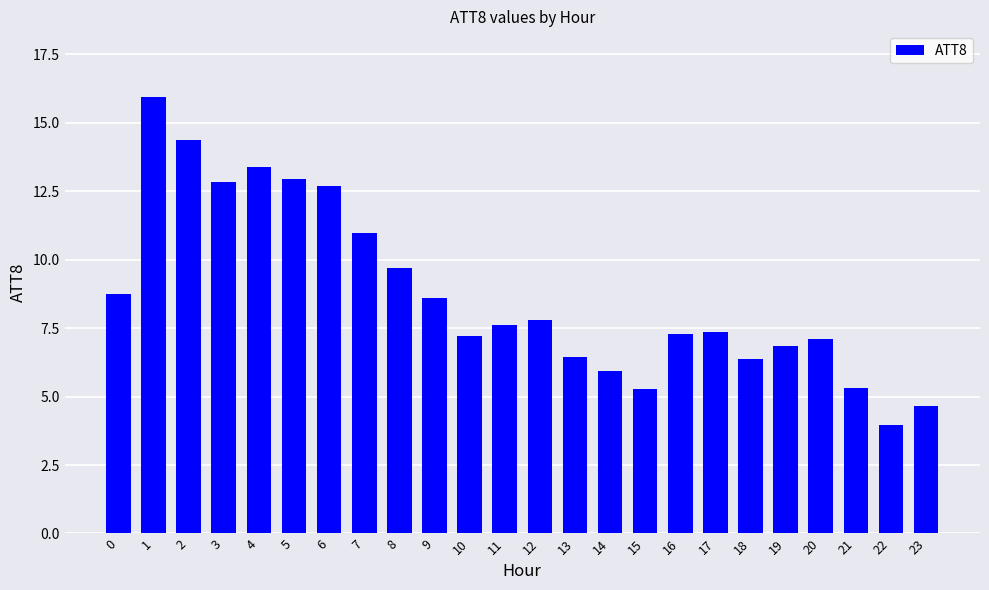

What is the ratio of the value at 14 to the value at 22?

1.5